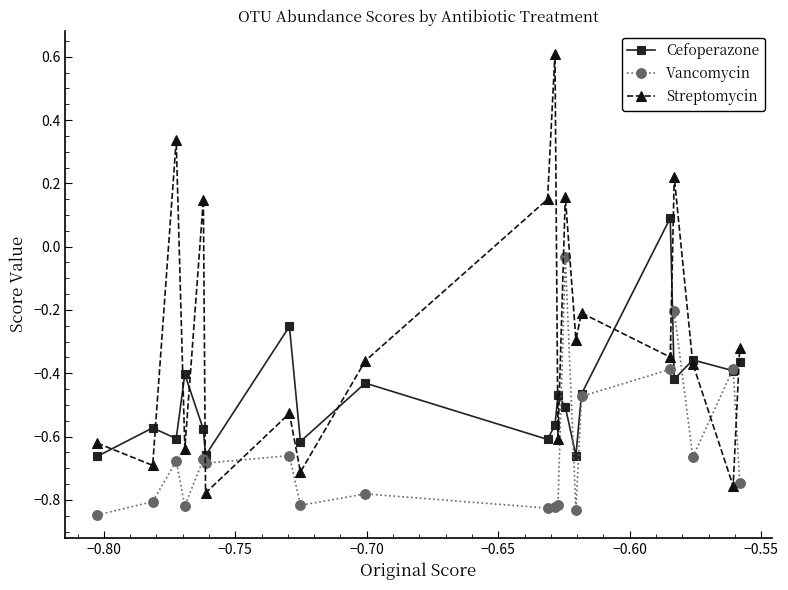

What is the difference between the second highest and minimum values in the Vancomycin series?

0.6